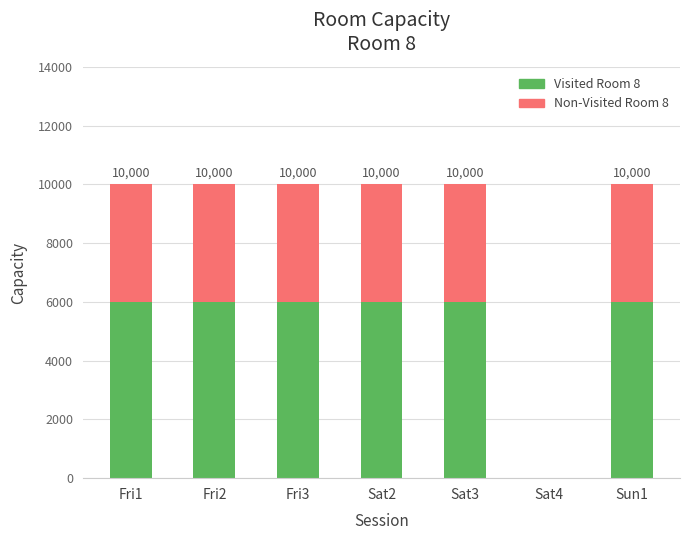

What are all the series names shown in the legend?

Visited Room 8, Non-Visited Room 8